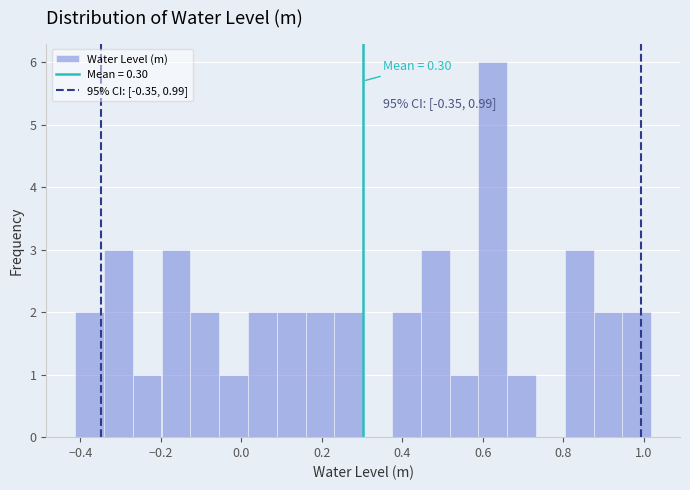

Around what value on the x-axis is the tallest bar? Give the approximate position of its centre, as read against the axis.

0.62